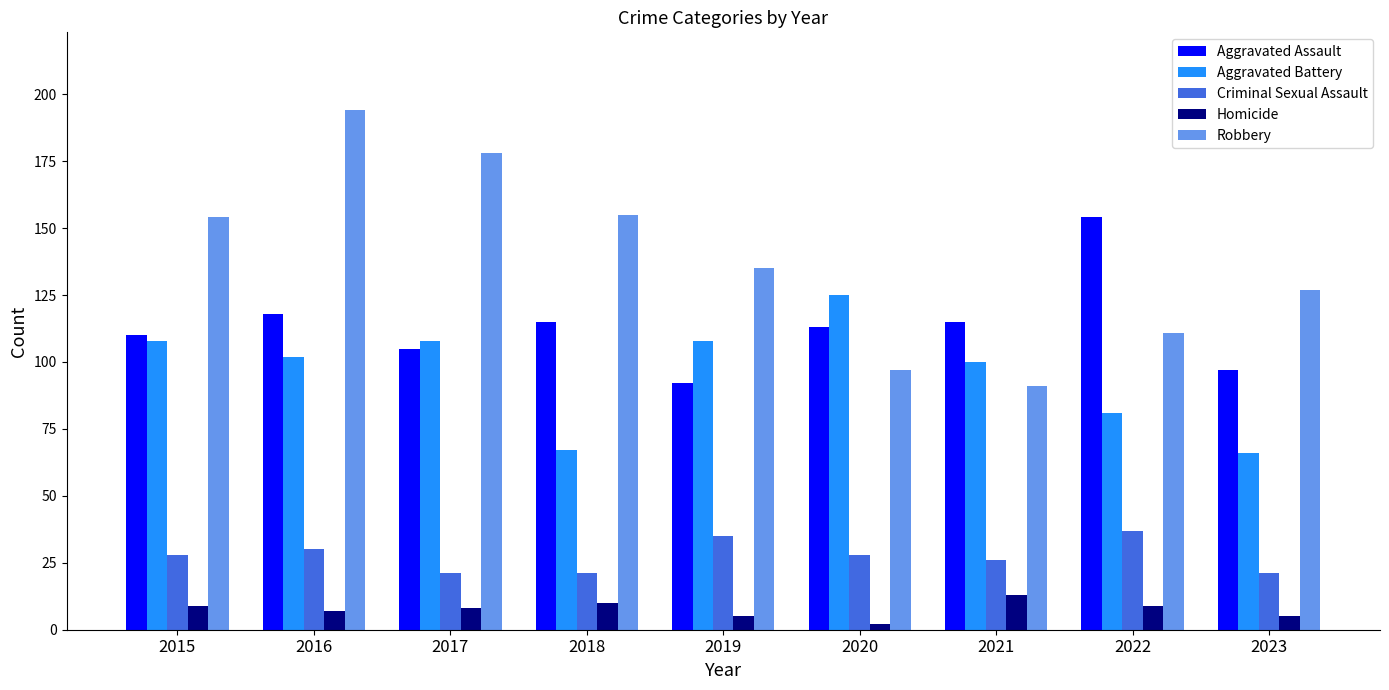

Where does the Homicide series first go above 8?

2015